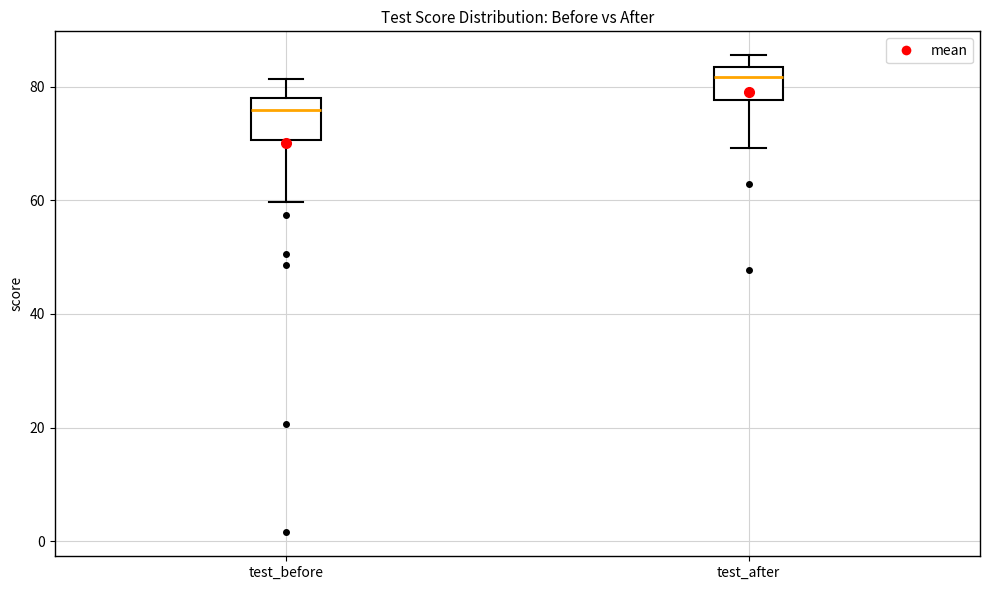

Reading left to right, transcribe this box plot: for each box, give where its median line is, the range the box spans, and where its two whiskers end, as read against the y-axis. The values are not printed on the chart, so give them approximately, as read against the axis.

test_before: median 76, box 70 to 78, whiskers 60 to 82
test_after: median 82, box 78 to 84, whiskers 70 to 86